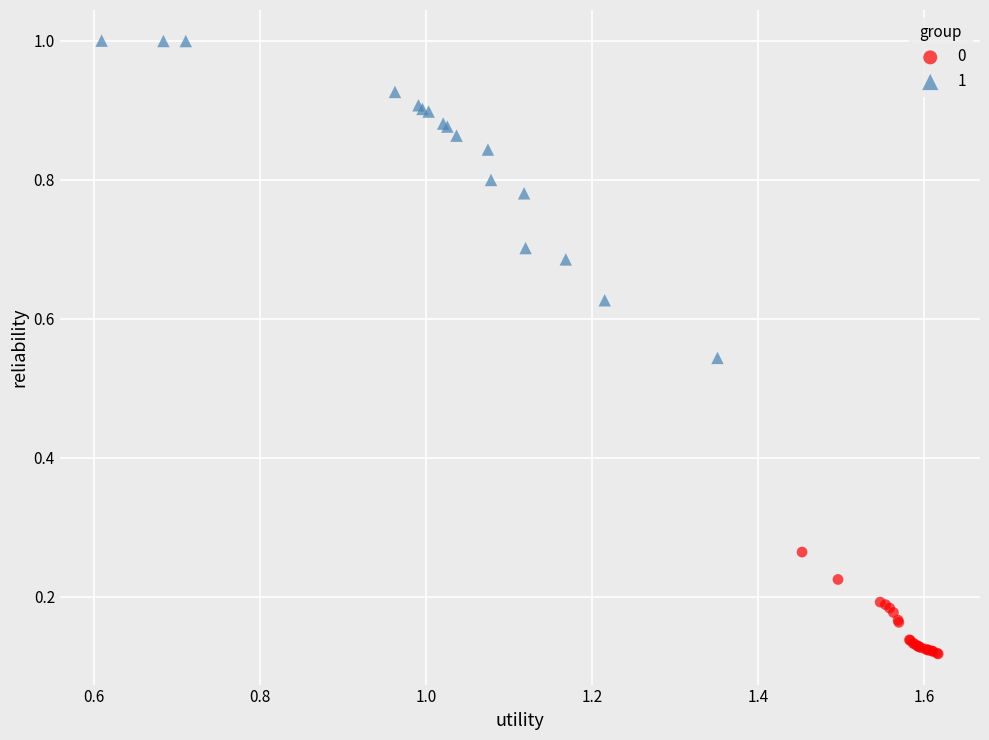

What are all the series names shown in the legend?

0, 1